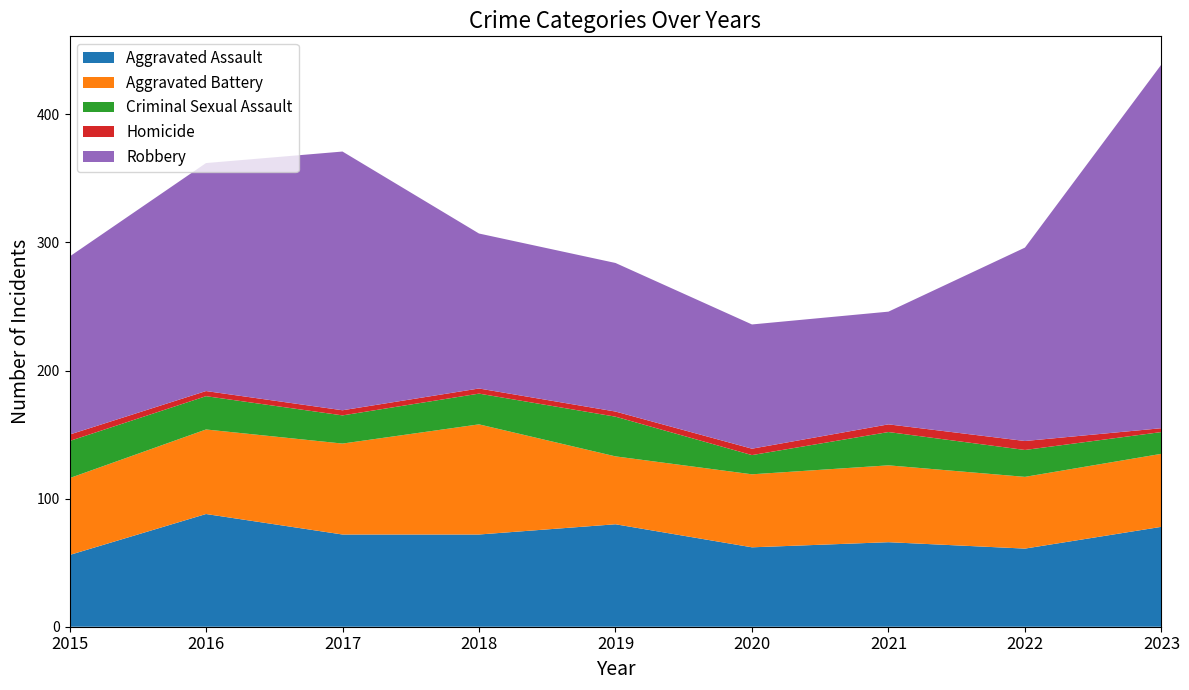

How many lines are shown in the chart?

5